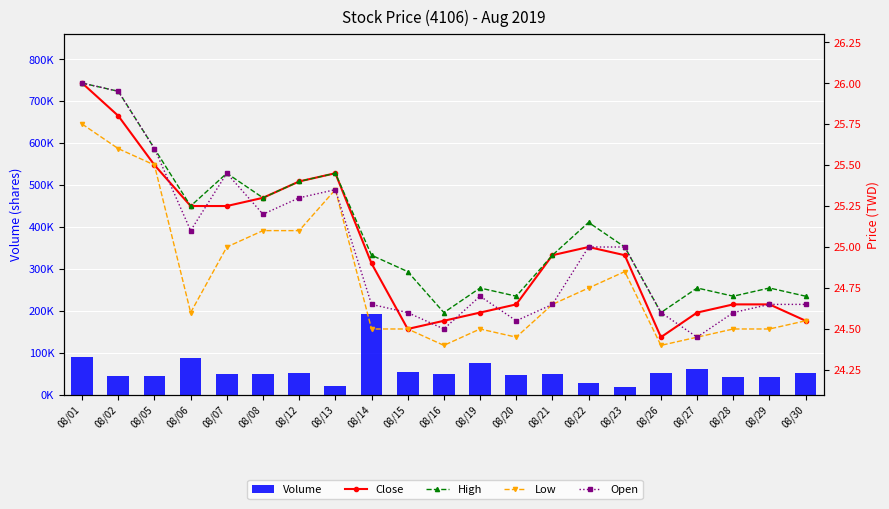

How many distinct data groups are displayed?

5